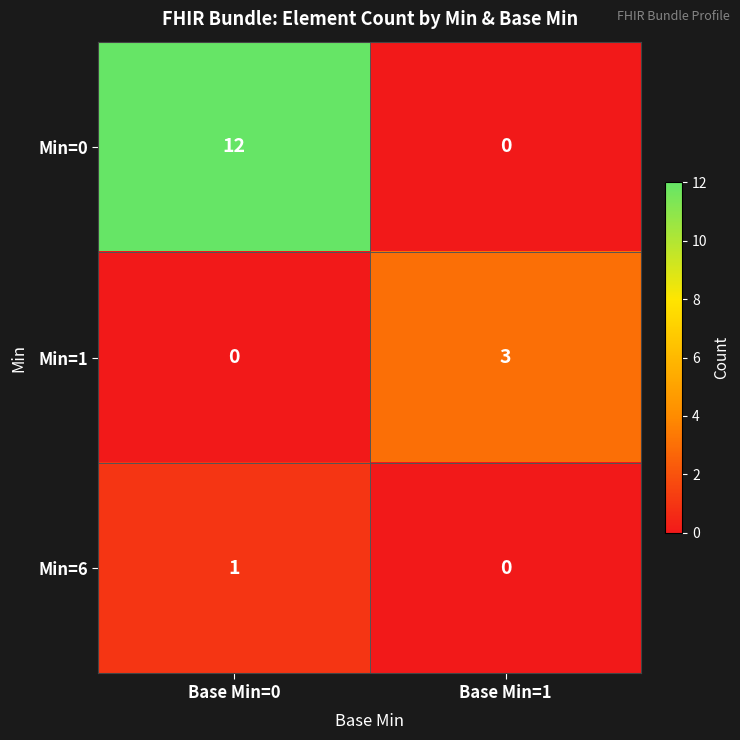

Is it true that Min=0 equals 0 at Base Min=1?

True